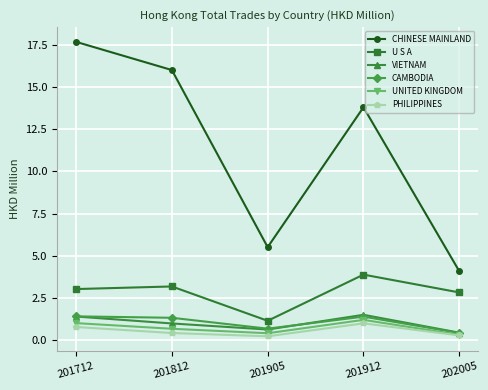

The value of UNITED KINGDOM at 201912 is 0.5. True or false?

False